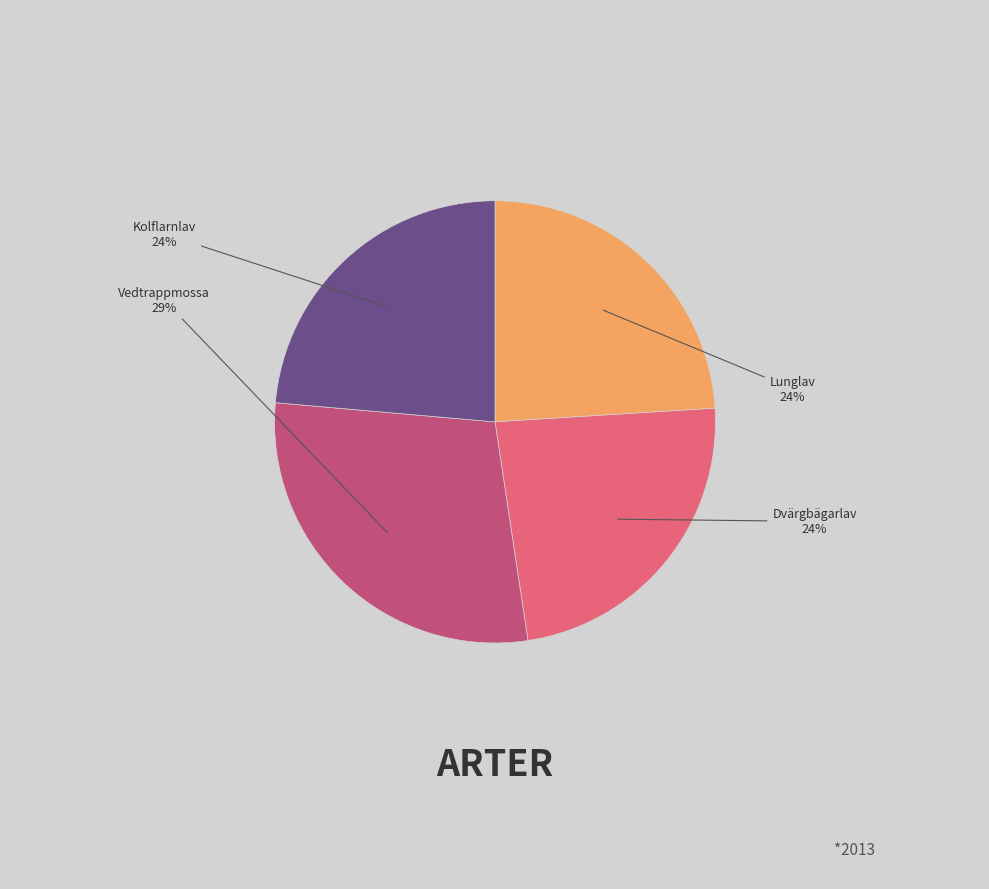

Combined, do Vedtrappmossa and Dvärgbägarlav account for over 50%?

Yes